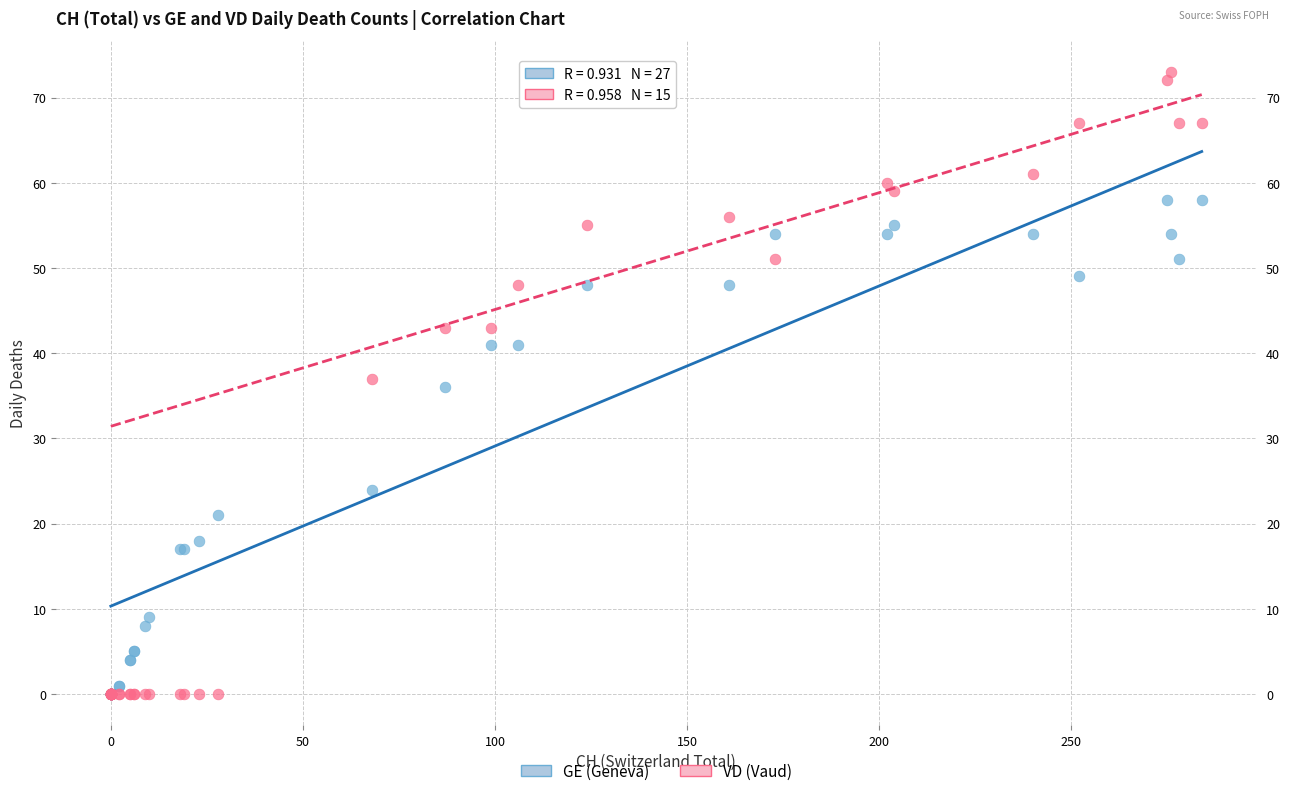

In the GE (Geneva) series, what Y value is closest to 29?

24